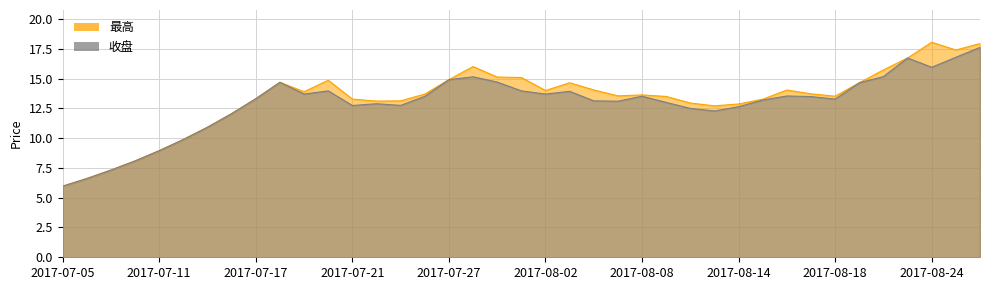

What is the total value across all series at 2017-07-21?

26.0